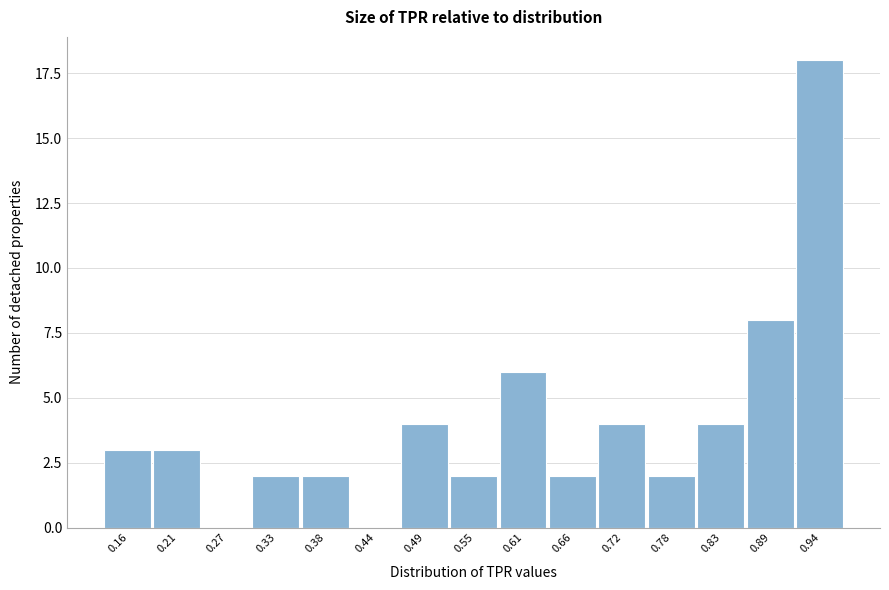

Which has a higher value, 0.89 or 0.21?

0.89